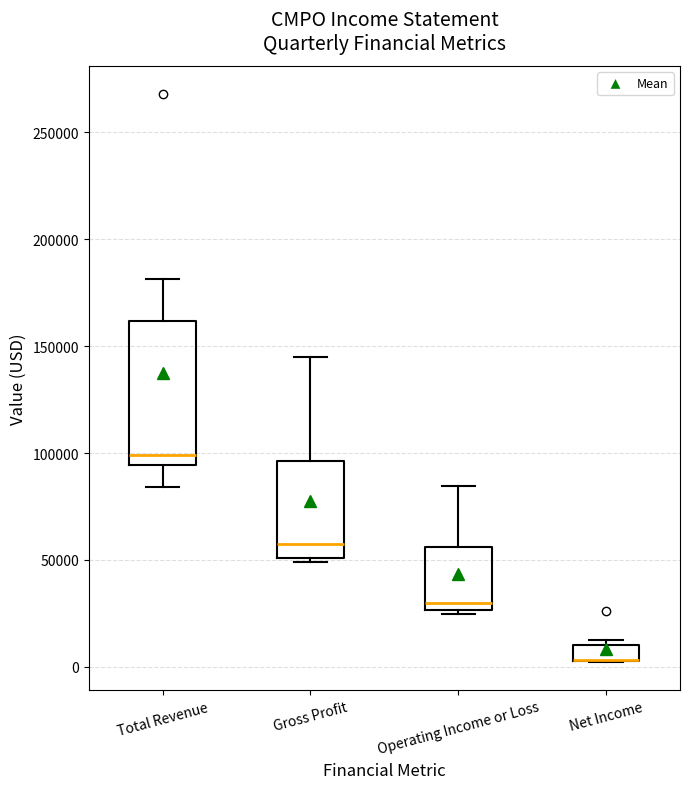

Comparing the boxes themselves (not the whiskers), which one is the tallest?

Total Revenue